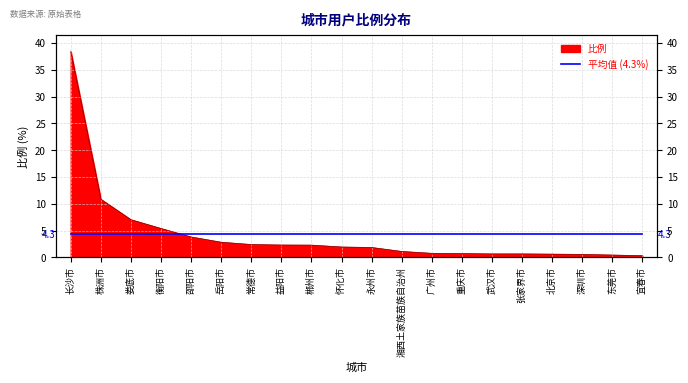

What is the maximum value shown in the chart?

38.4